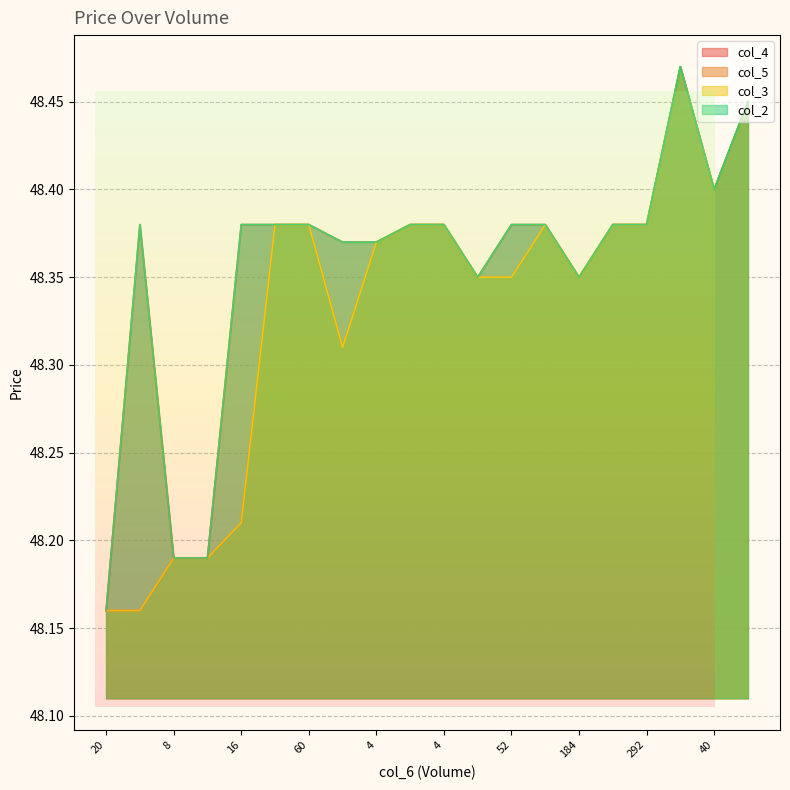

True or false: col_4 and col_2 intersect in this chart.

False